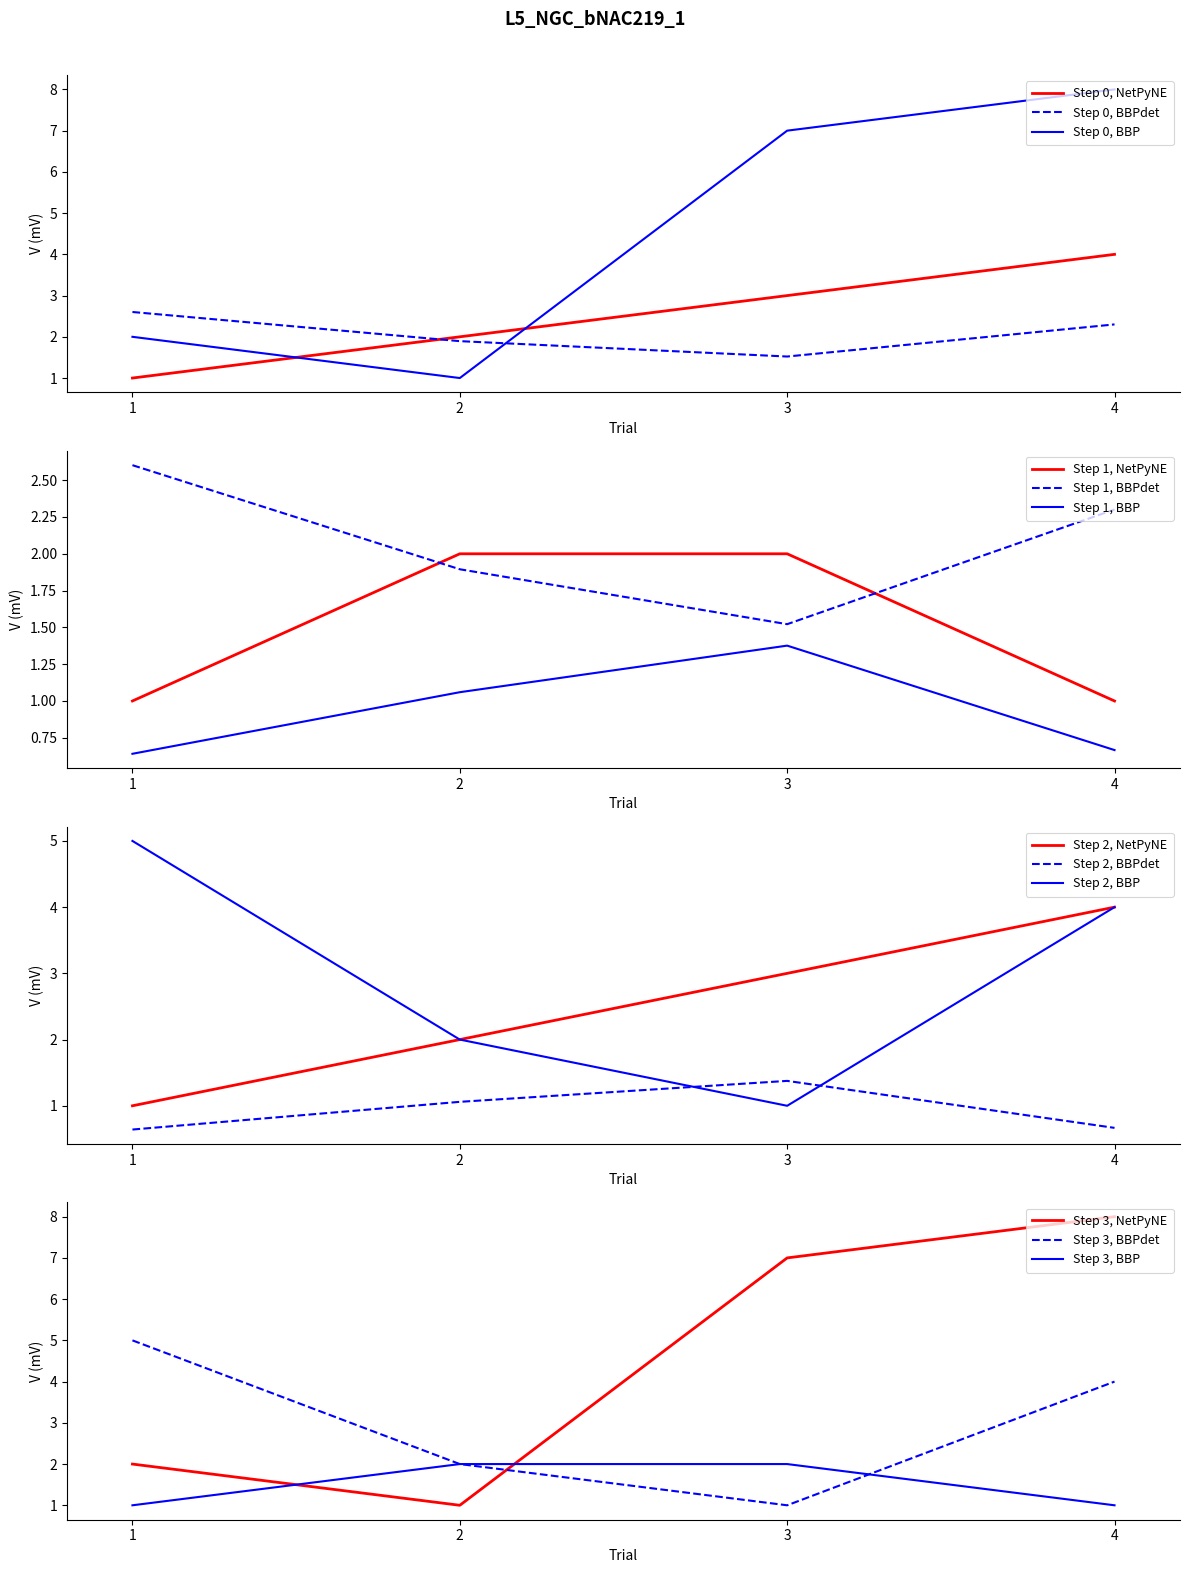

What is the difference between the maximum and second lowest values in the Trial series?

2.0